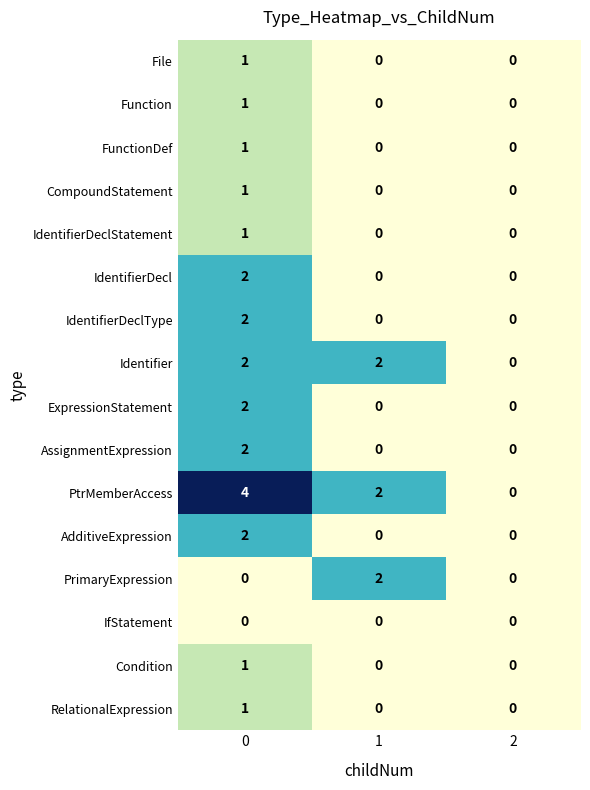

How many AssignmentExpression values are between 0 and 2?

3